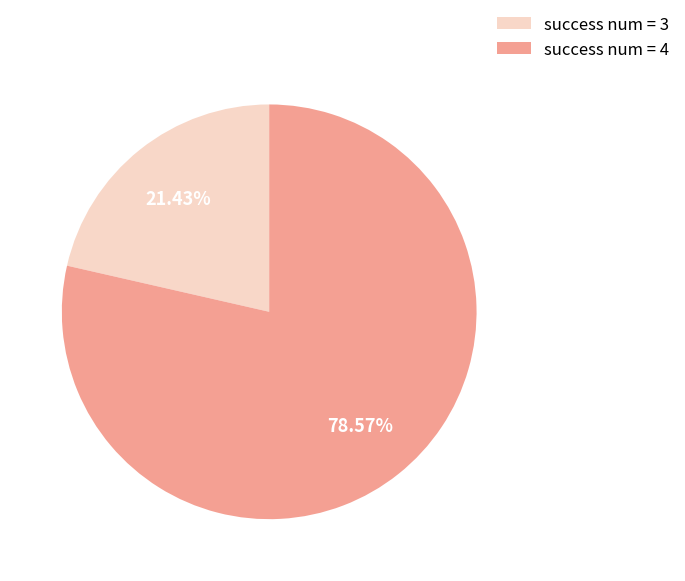

Do success num = 4 and success num = 3 together represent more than half of the pie?

Yes